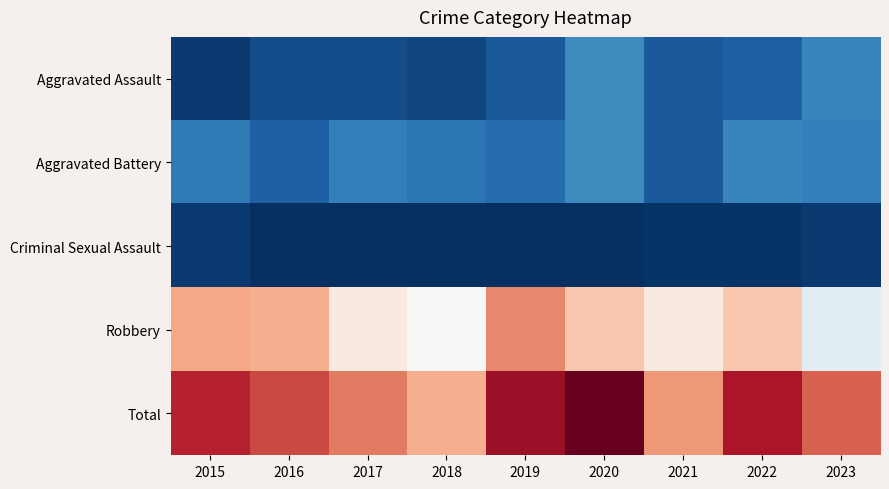

At how many categories does at least one series exceed 41?

9